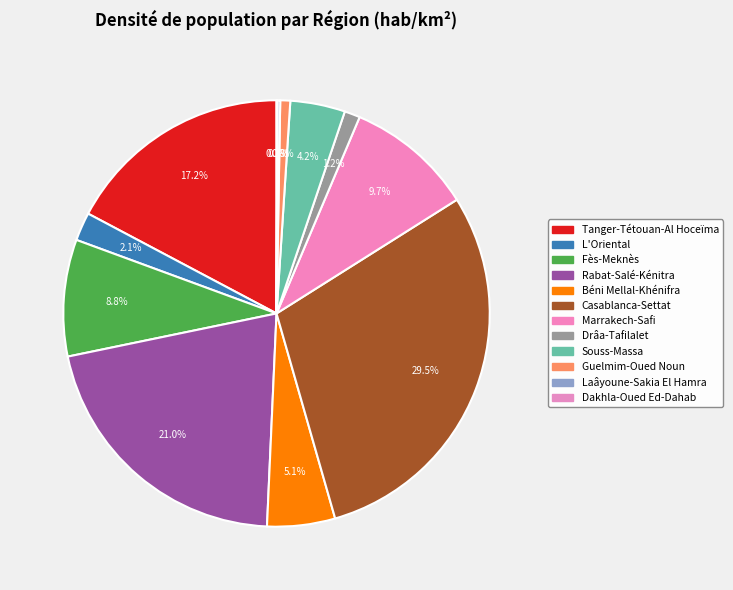

Is there any slice that represents more than half of the pie?

No